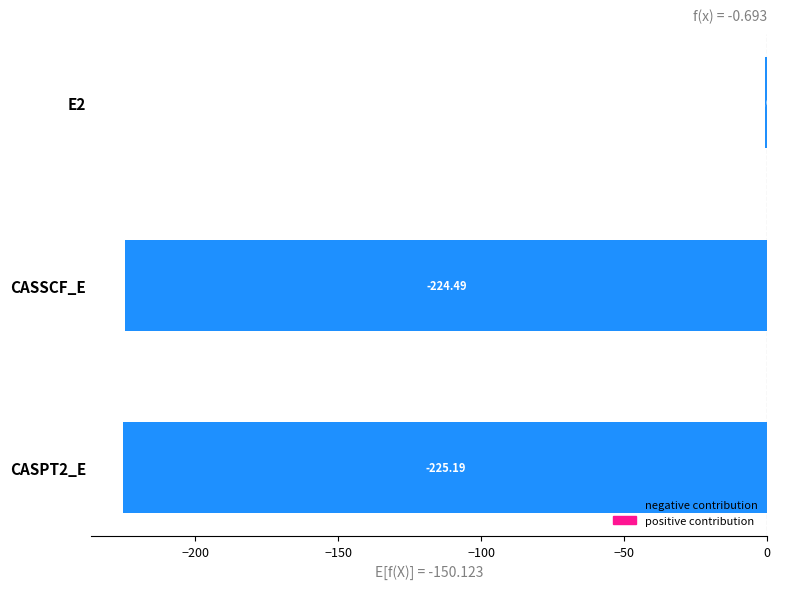

What is the change in value from E2 to CASSCF_E?

-223.8